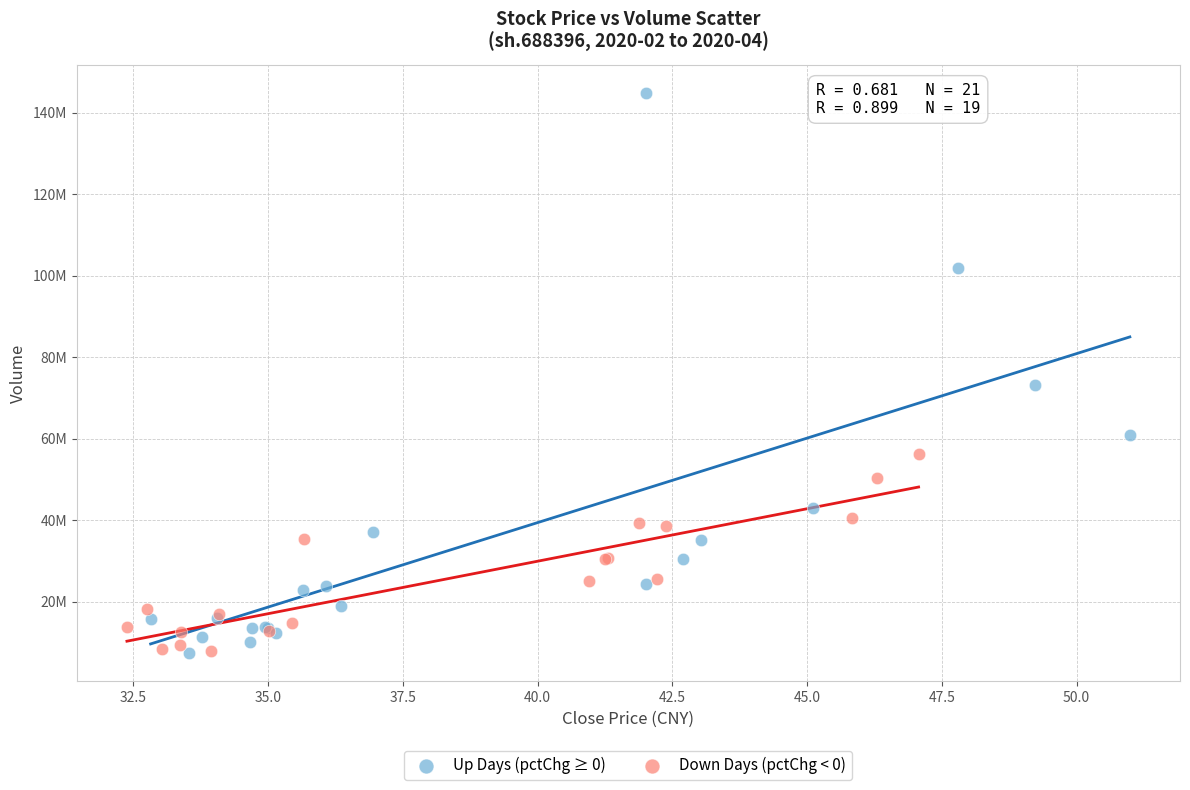

What are all the series names shown in the legend?

Up Days (pctChg ≥ 0), Down Days (pctChg < 0)